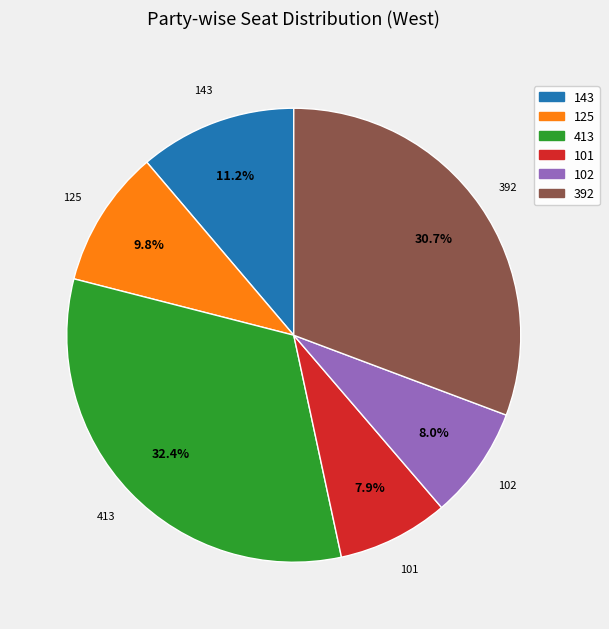

To the nearest percent, what is the combined percentage of 125 and 102?

18%